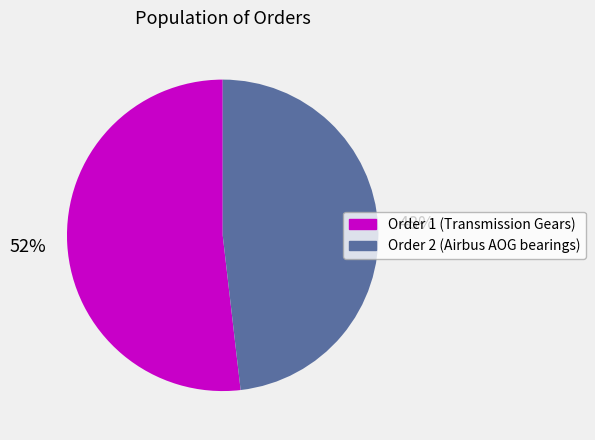

Is there a majority slice in this chart?

Yes